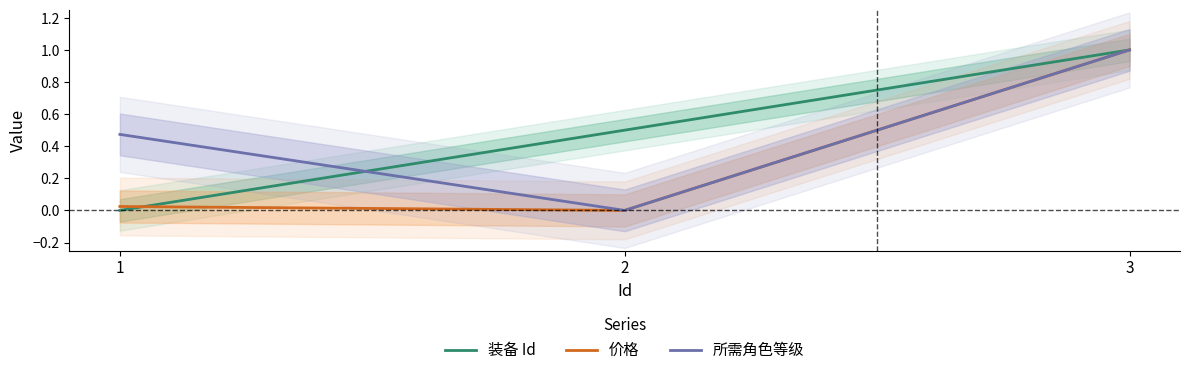

Reading right to left, list all the values displayed in this chart.

装备 Id: 1.0	0.5	0.0
价格: 1.0	0.0	0.0
所需角色等级: 1.0	0.0	0.5